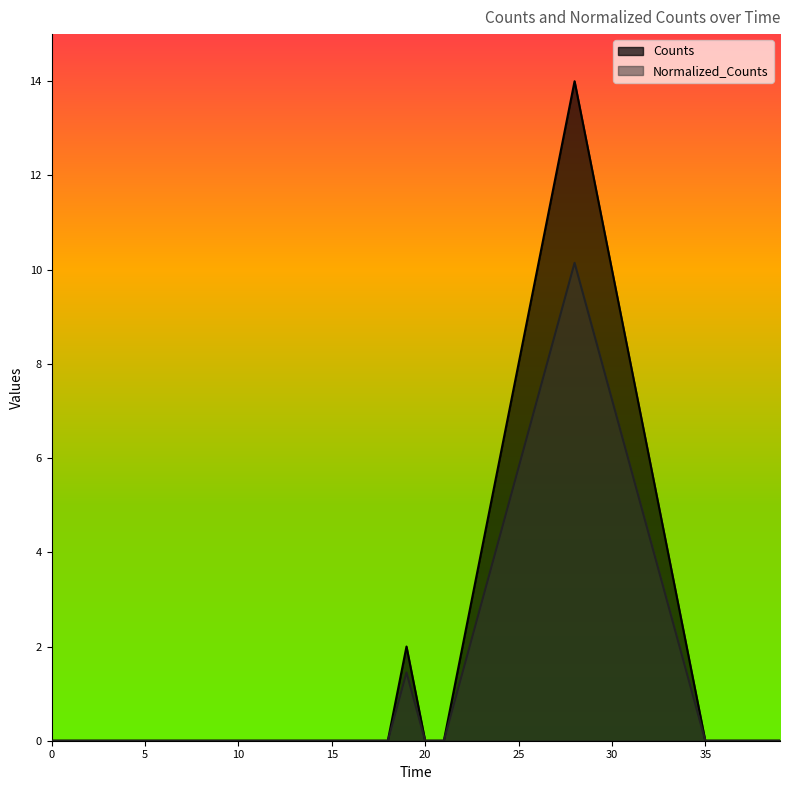

At how many categories does at least one series exceed 11?

3